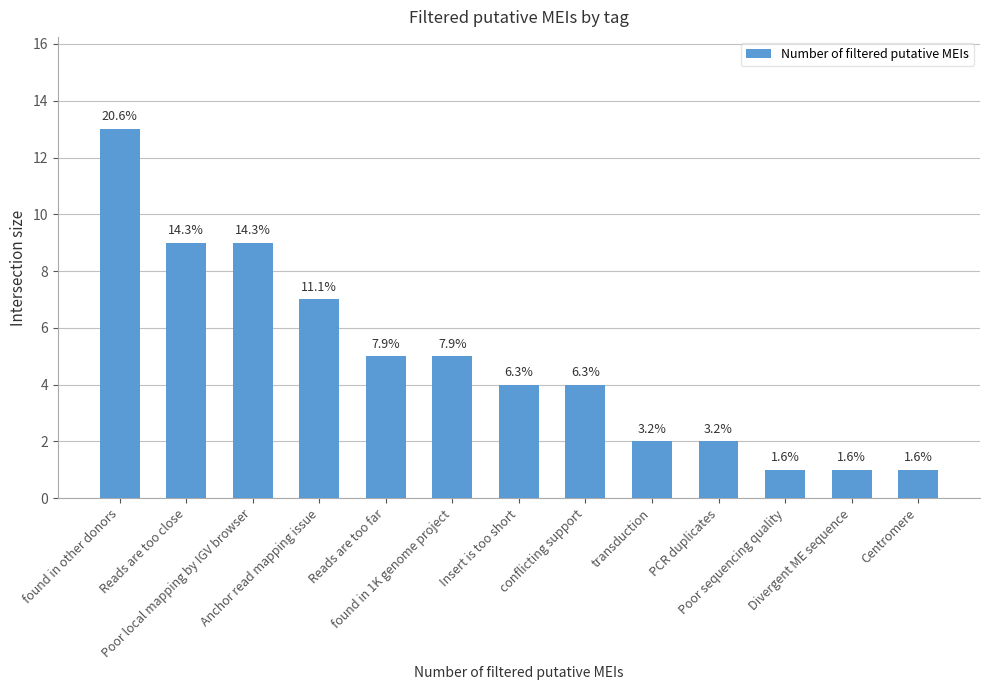

Does the chart contain stacked bars?

No